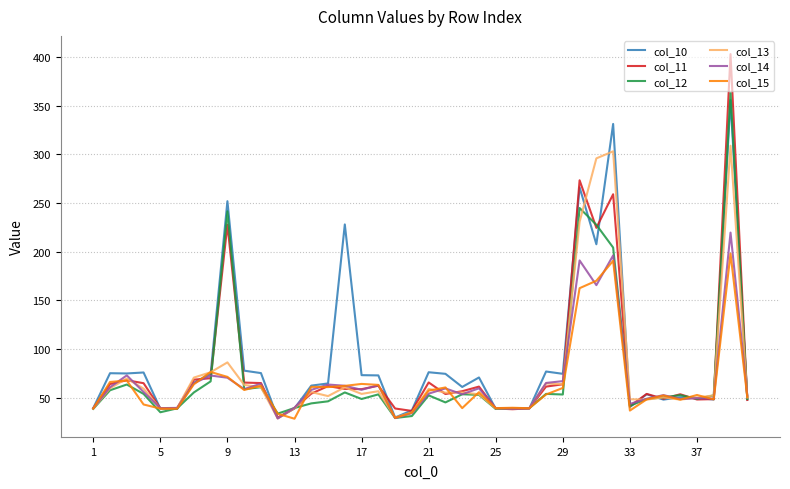

What is the maximum value for col_15?

198.0